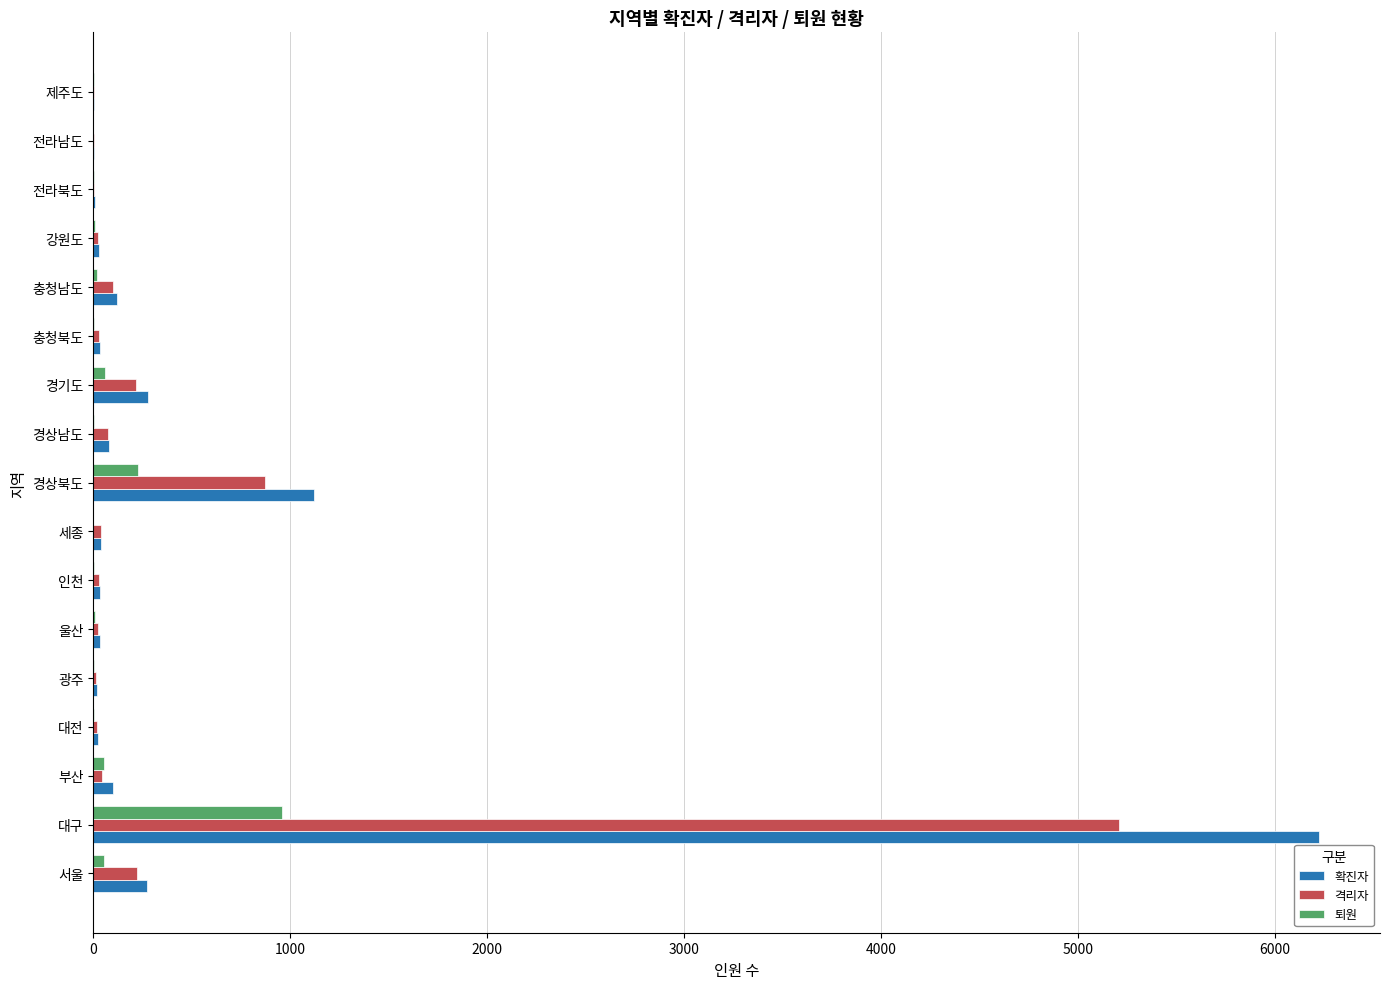

At which category is the sum across all series the highest?

대구